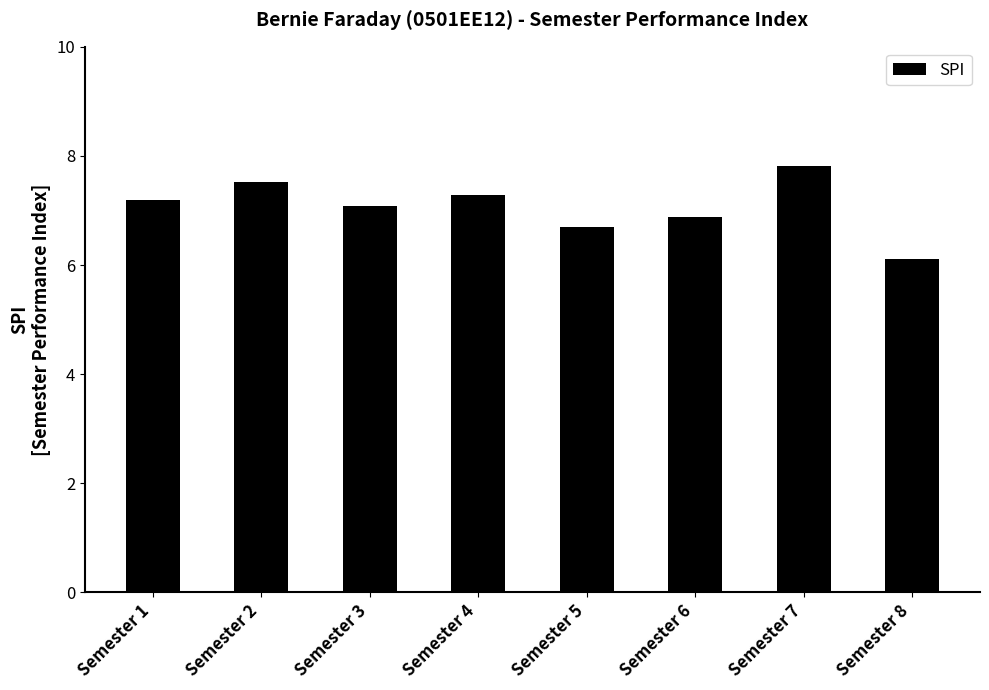

Where is the data nearest to the value 6?

Semester 8